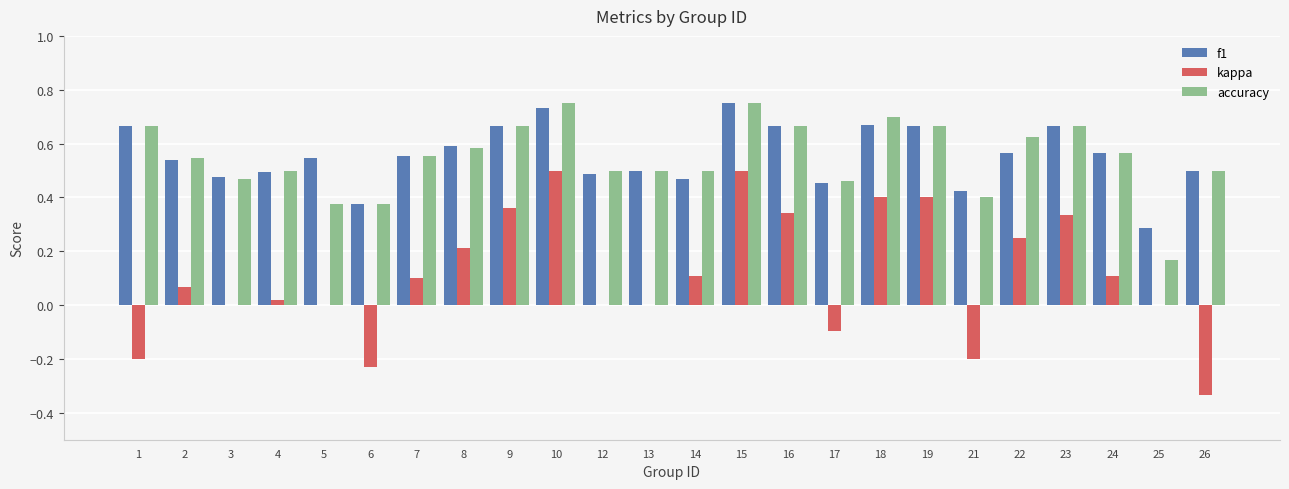

Between 12 and 22, which series saw the biggest shift?

kappa